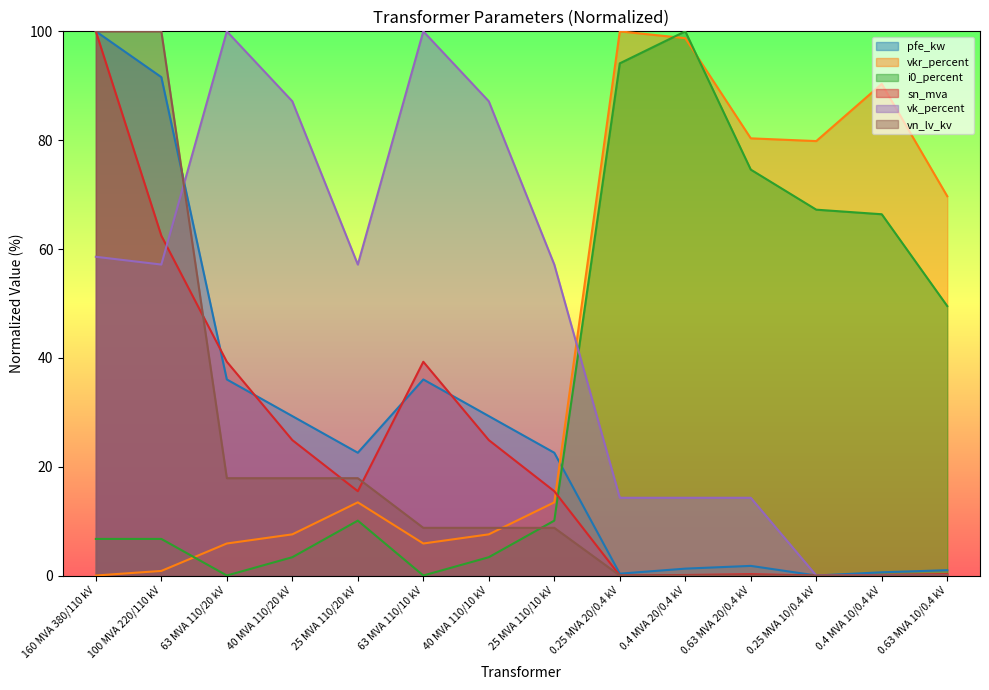

Which series has the largest total across all categories?

vk_percent